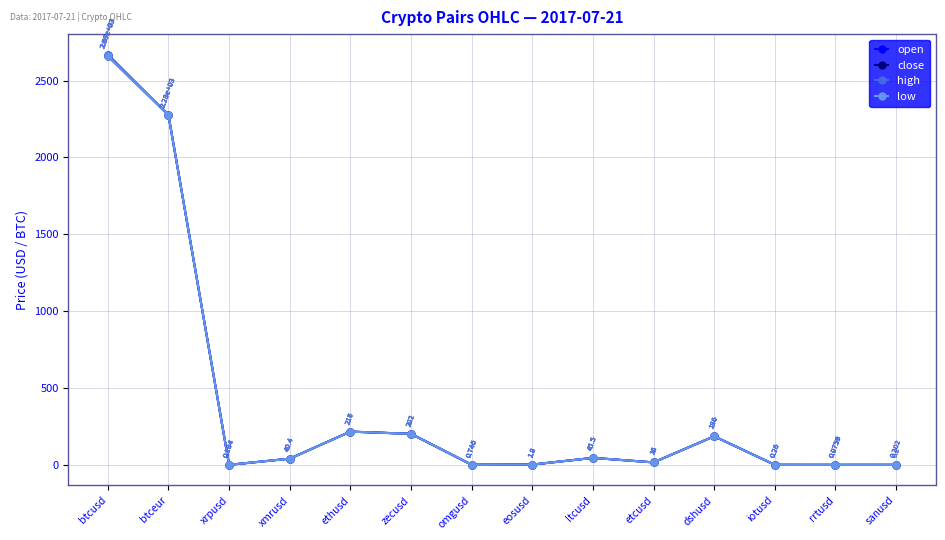

What is the total value across all series at sanusd?

0.8